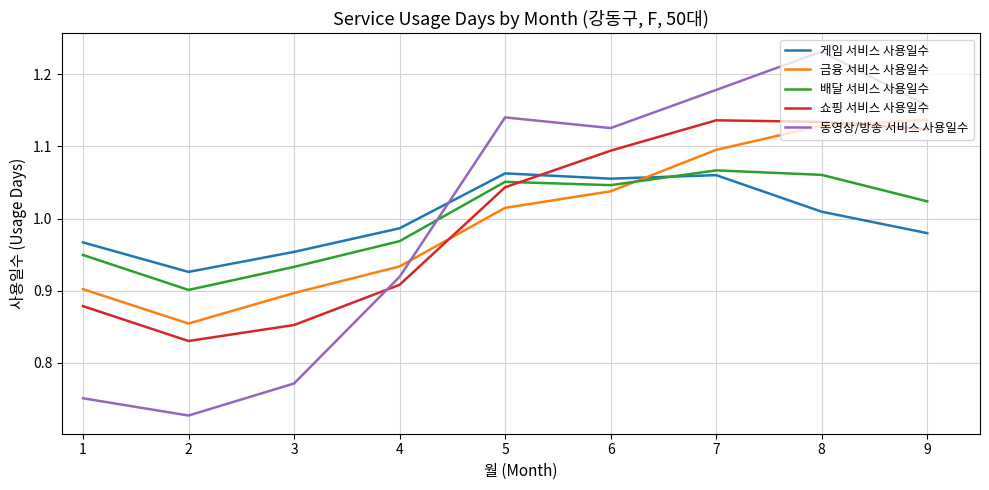

Which label corresponds to the largest value in the chart?

8